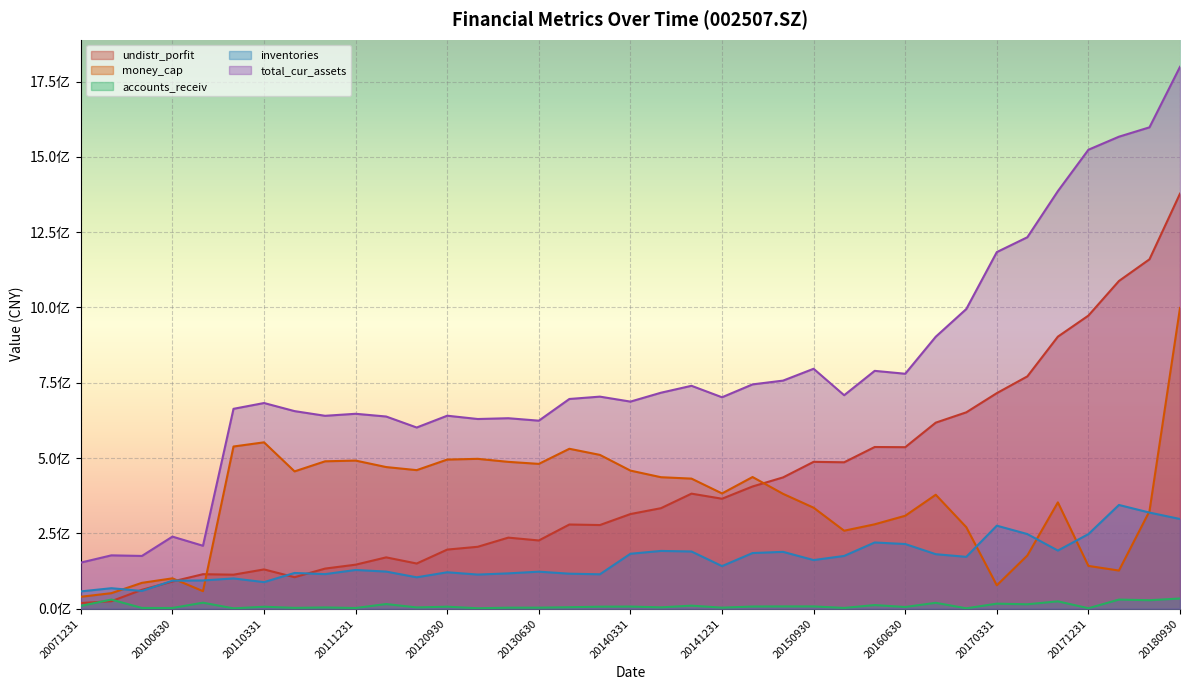

True or false: total_cur_assets and inventories intersect in this chart.

False